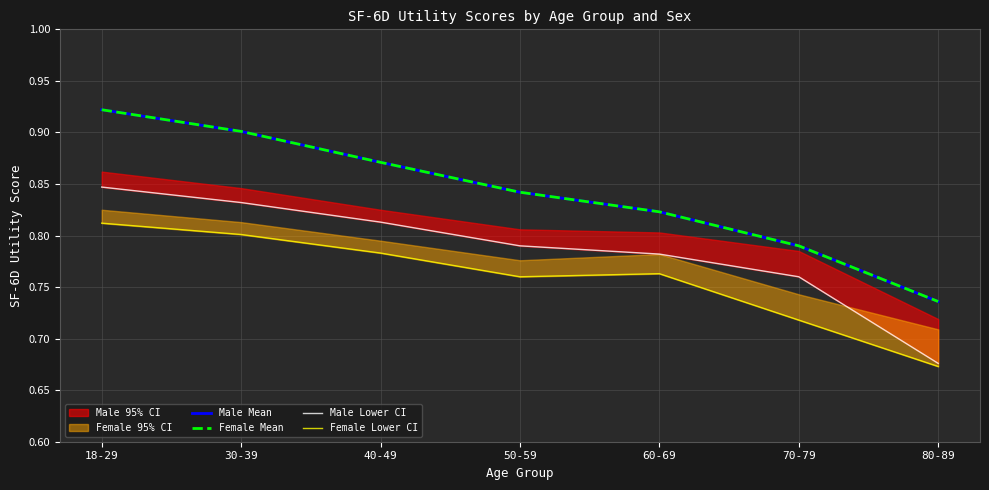

True or false: Male Lower CI and Female Mean cross at least once.

False